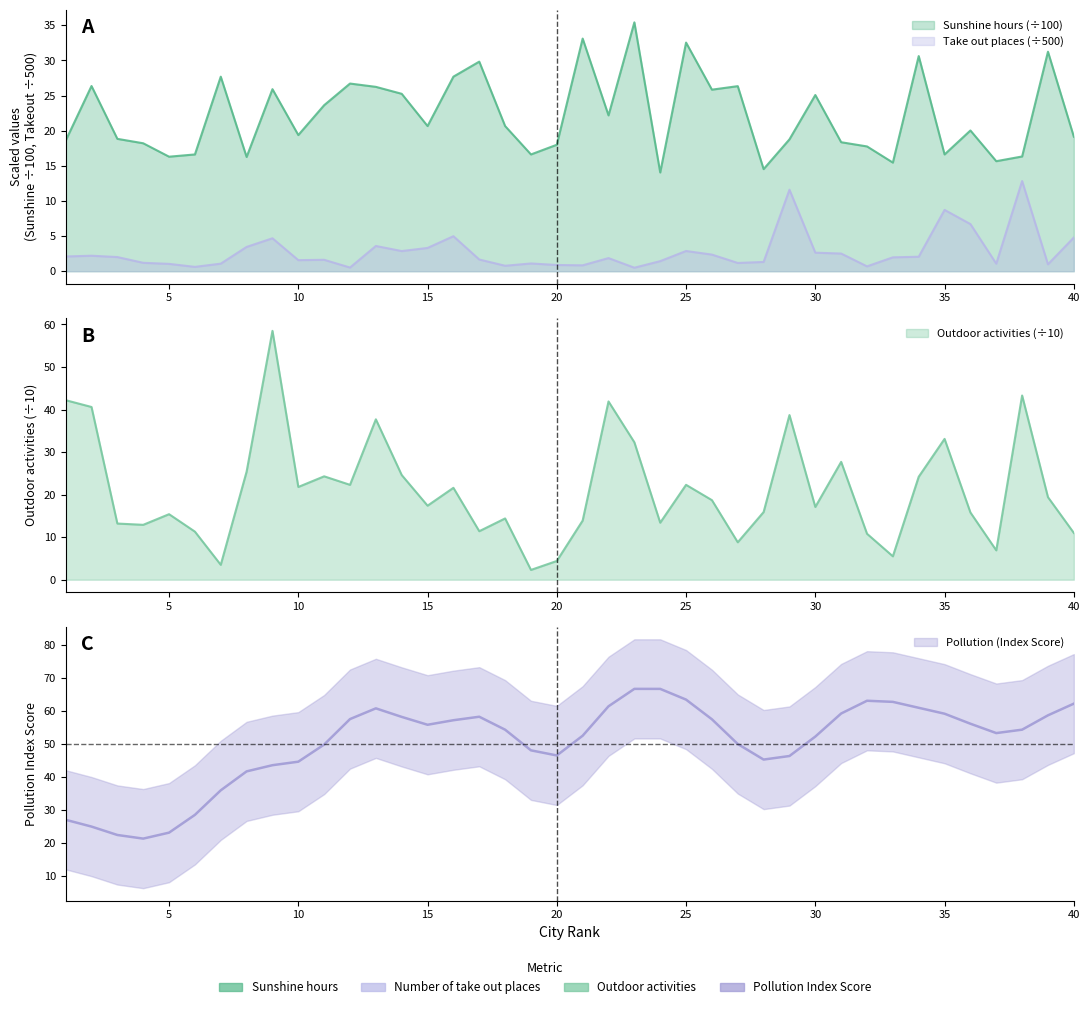

At which label is Outdoor activities closest to 30?

23